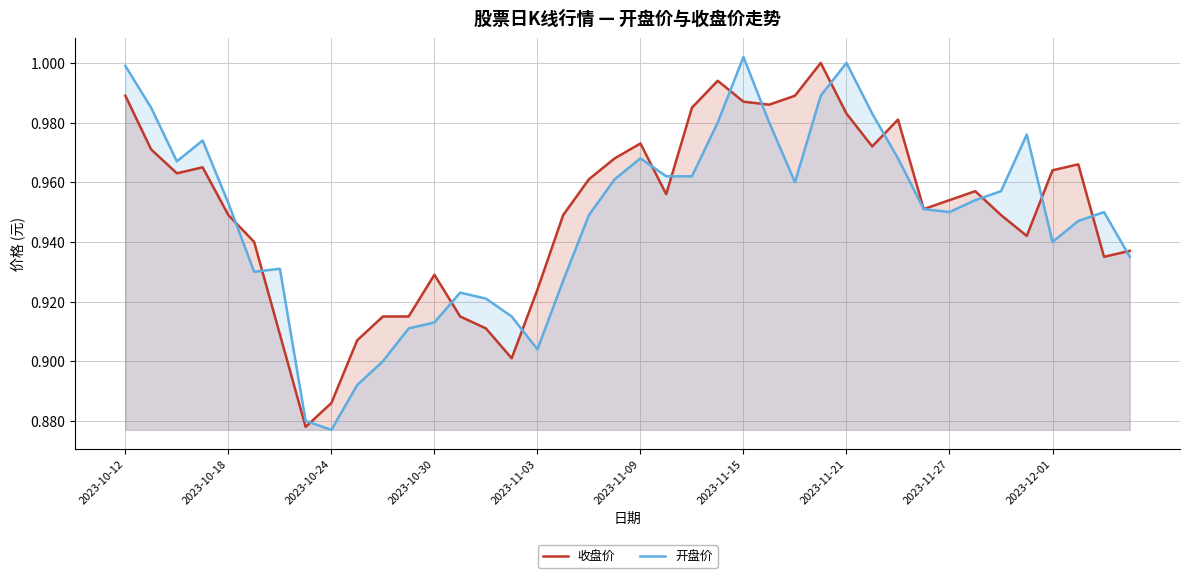

True or false: 收盘价 has a value of 1.5 at 2023-11-03.

False